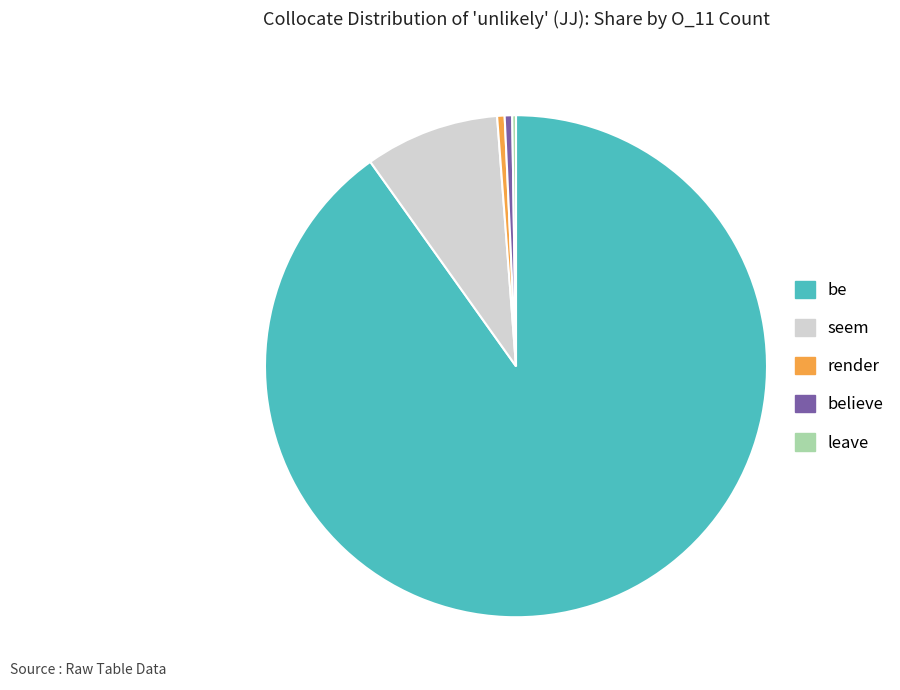

Which slice is the largest?

be